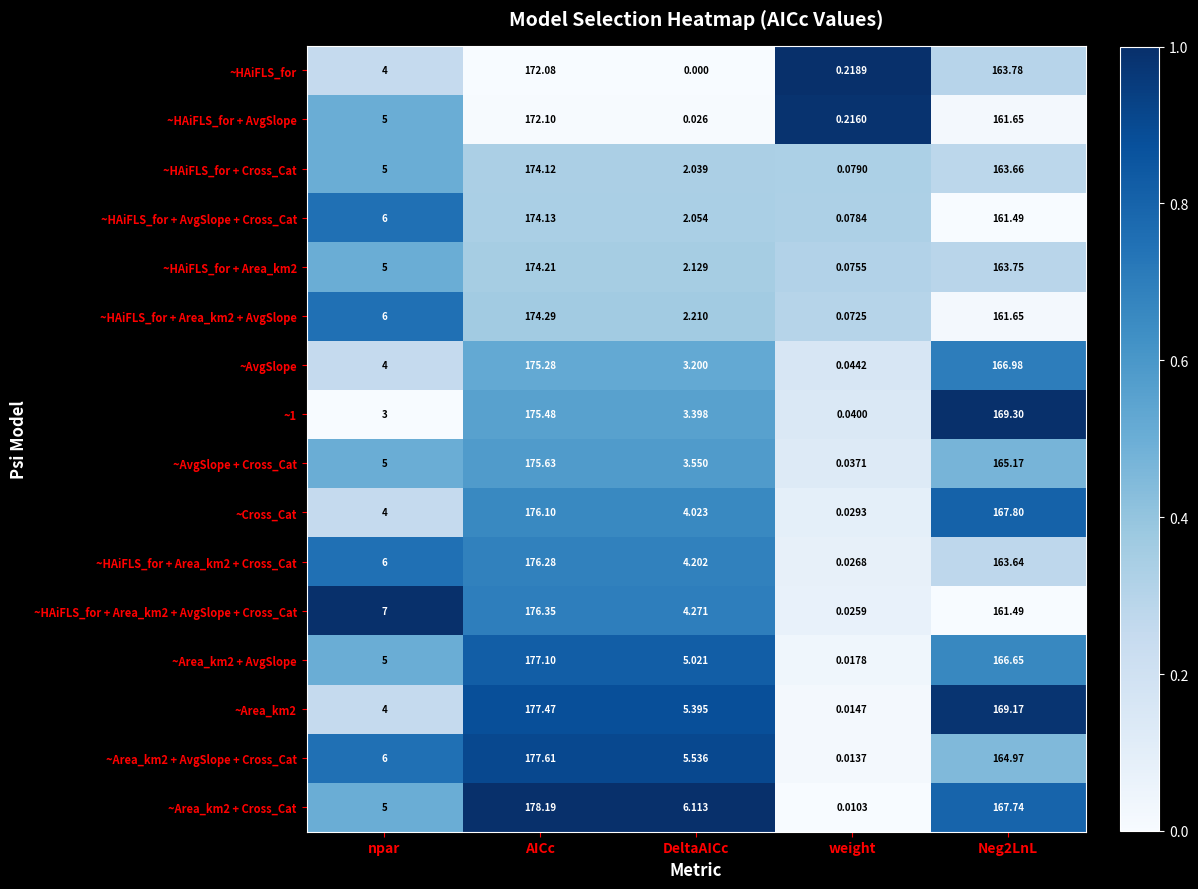

Where does the ~Area_km2 + Cross_Cat series first go above 6?

AICc